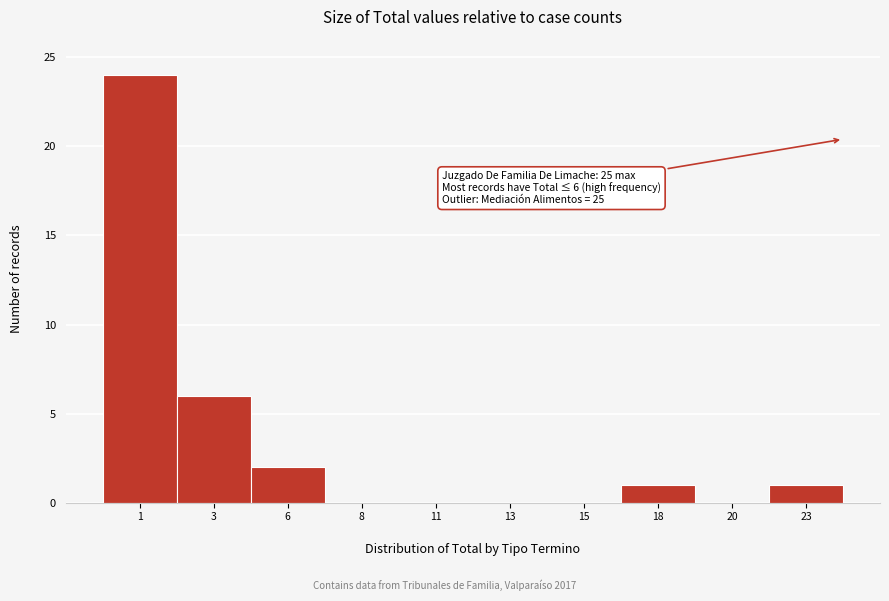

Reading right to left, extract all data points from this chart.

23=1	20=0	18=1	15=0	13=0	11=0	8=0	6=2	3=6	1=24